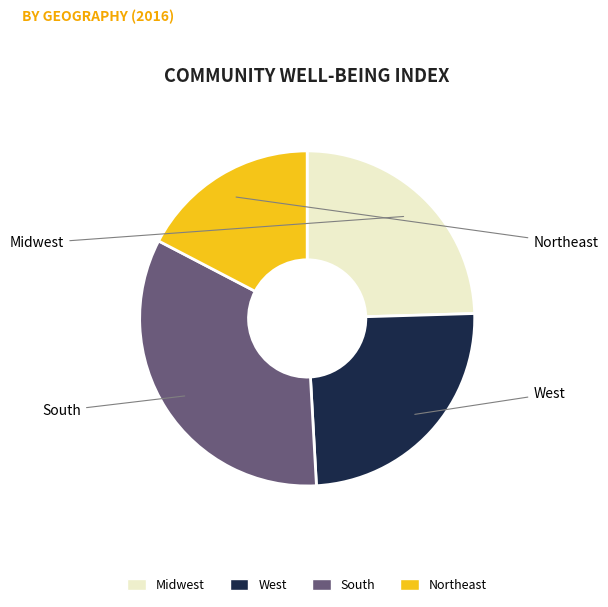

Is there a majority slice in this chart?

No